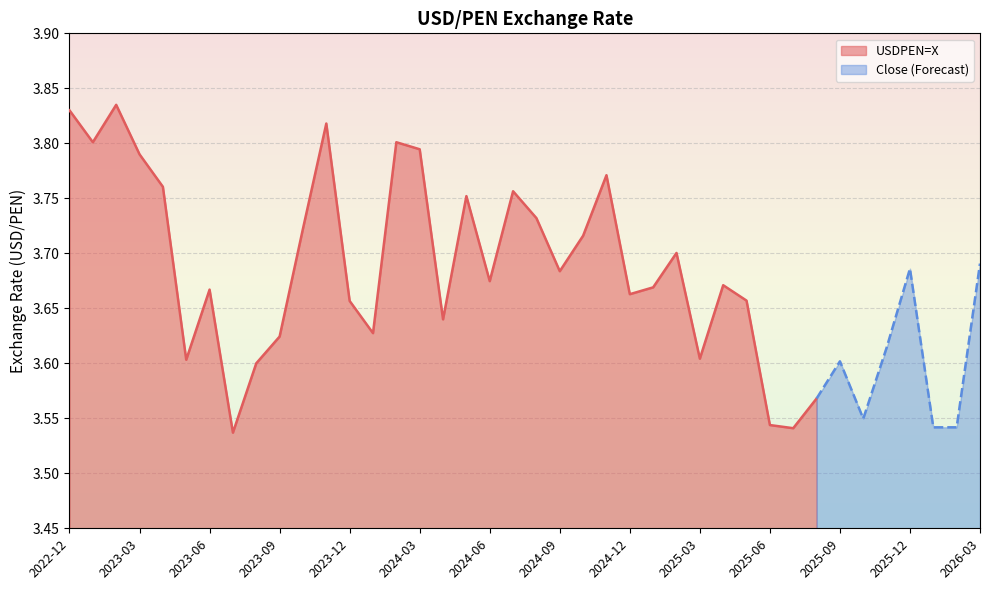

What is the value of the 10th point from the left?

3.6